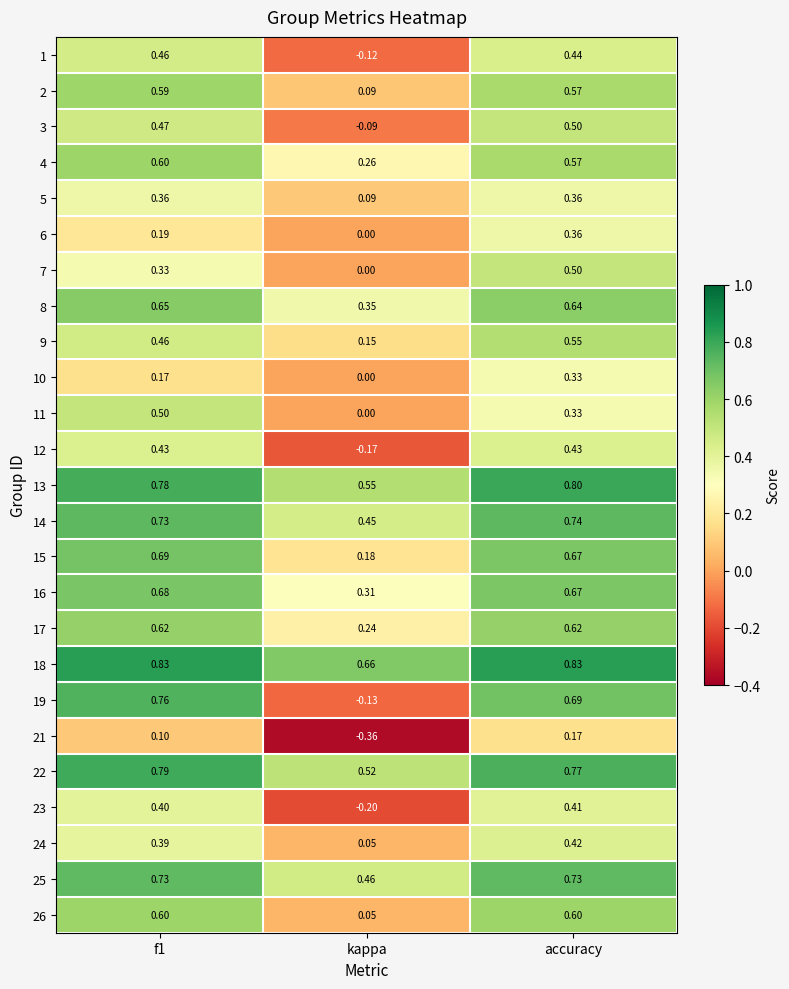

At which label is 16 closest to 0?

kappa